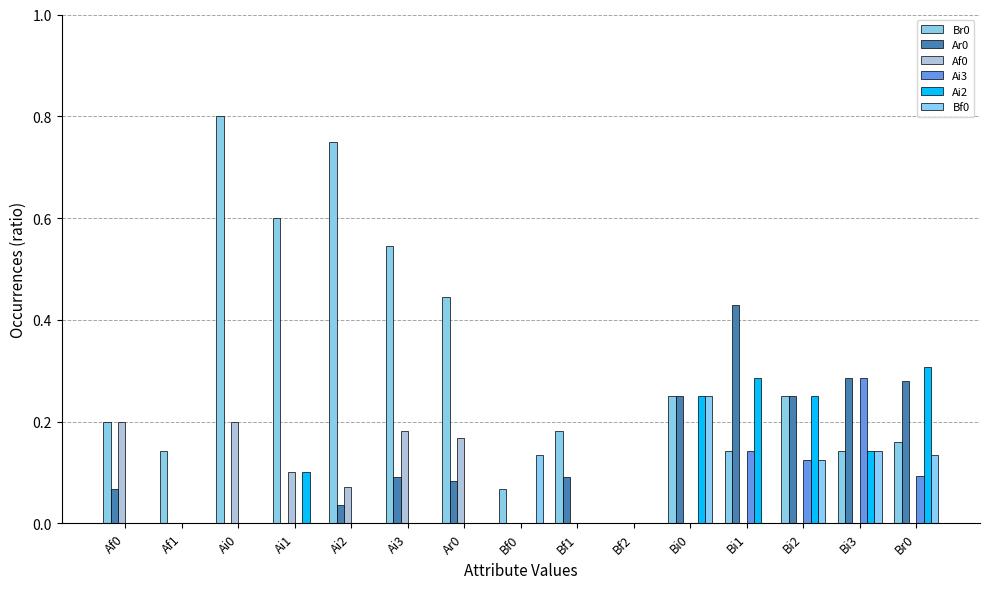

How many series are shown in this chart?

6